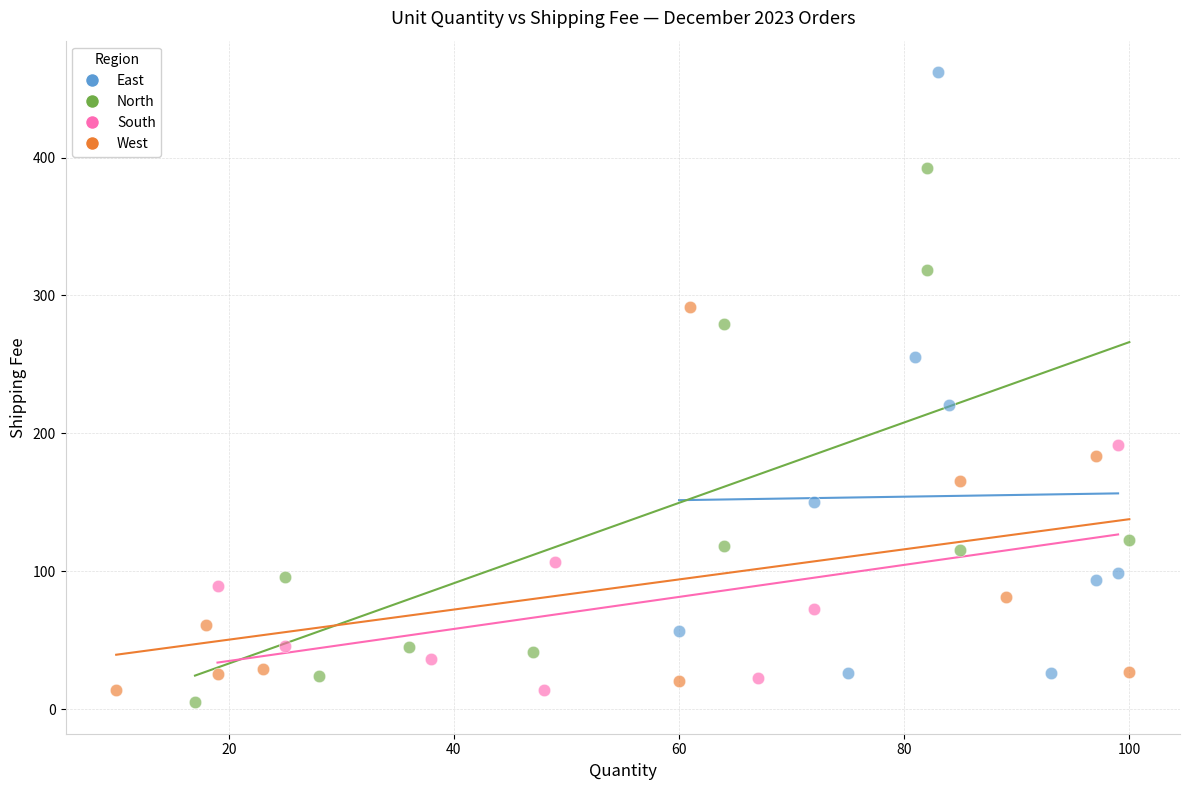

What are all the series names shown in the legend?

East, North, South, West